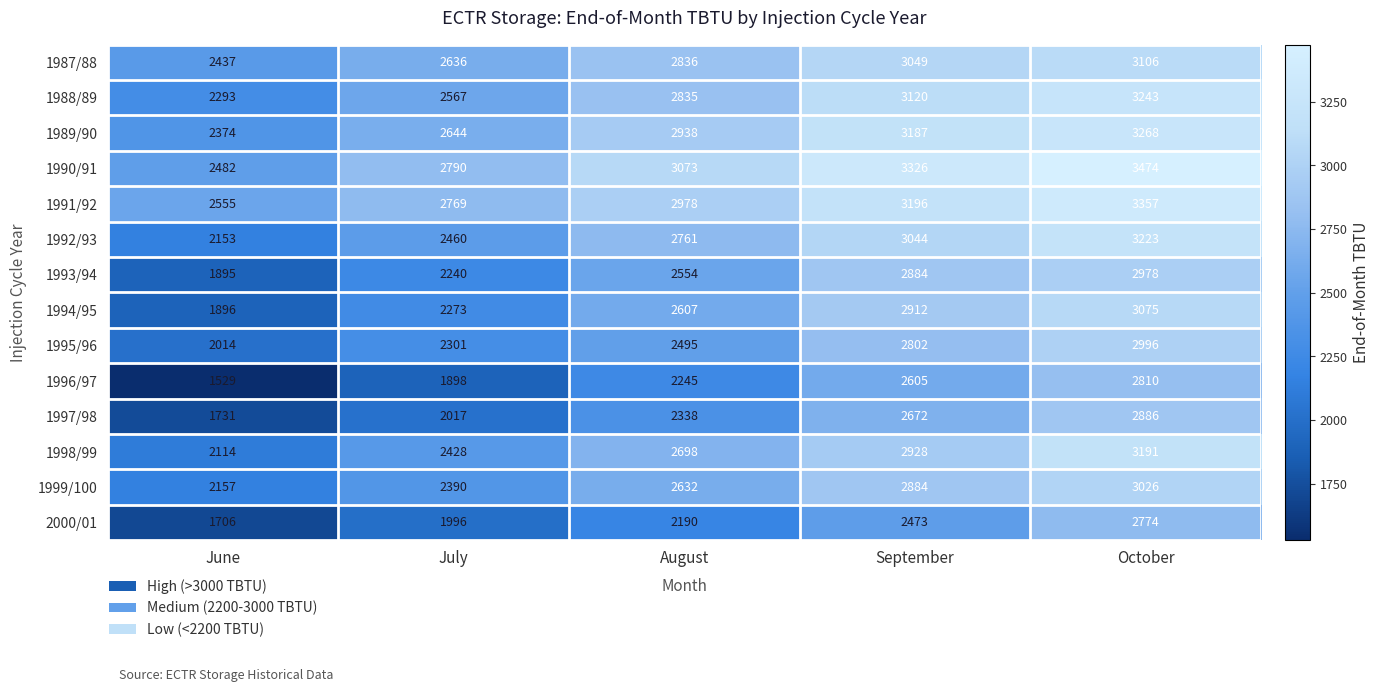

Is it true that 1997/98 equals 2017 at July?

True